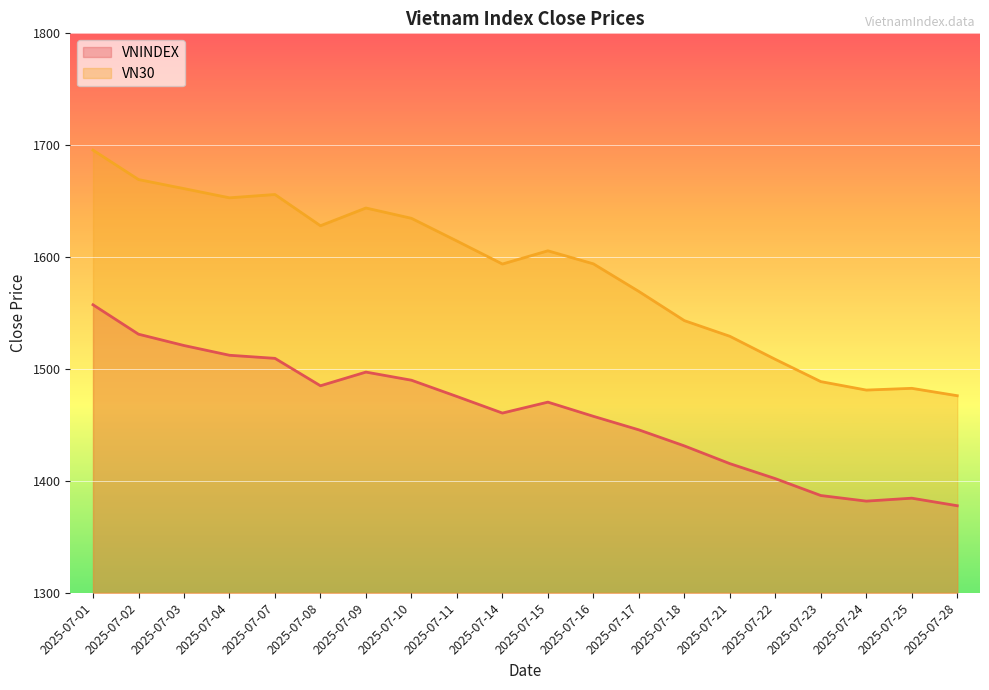

The VNINDEX series shows 1531.1 at 2025-07-02. True or false?

True